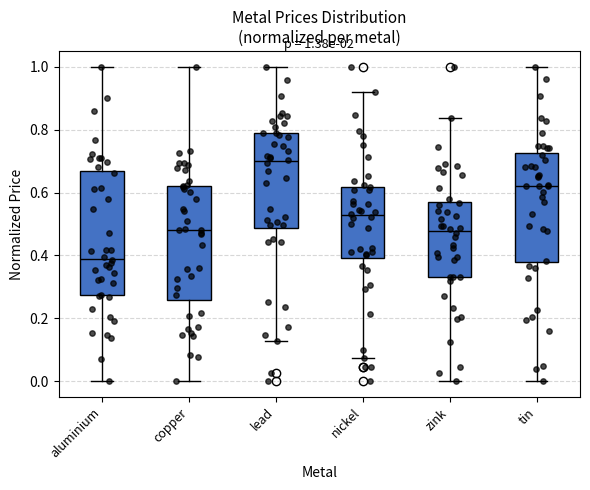

Which box is the tallest, from its lower edge to its upper edge?

aluminium